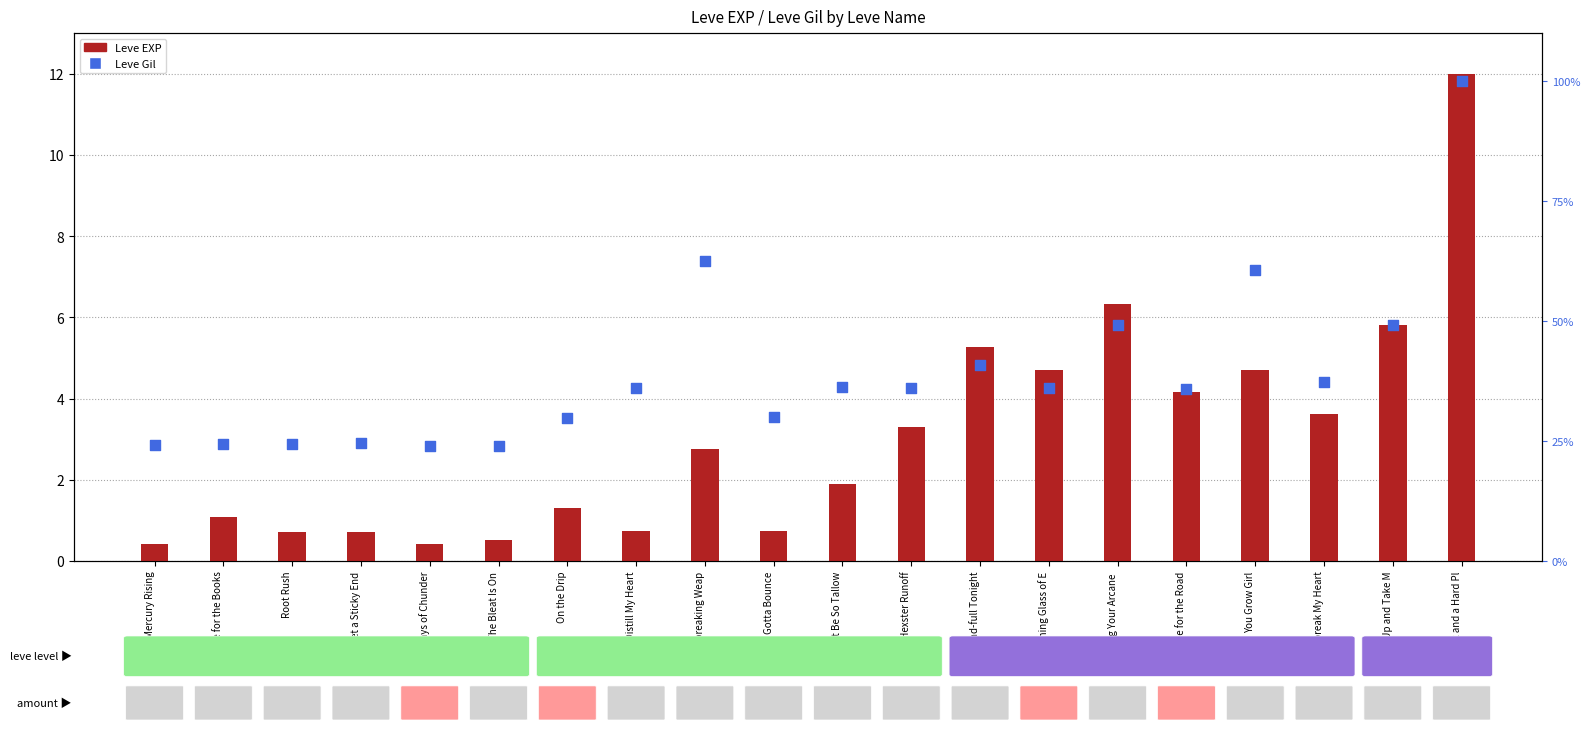

Which series has the largest total across all categories?

Leve Gil